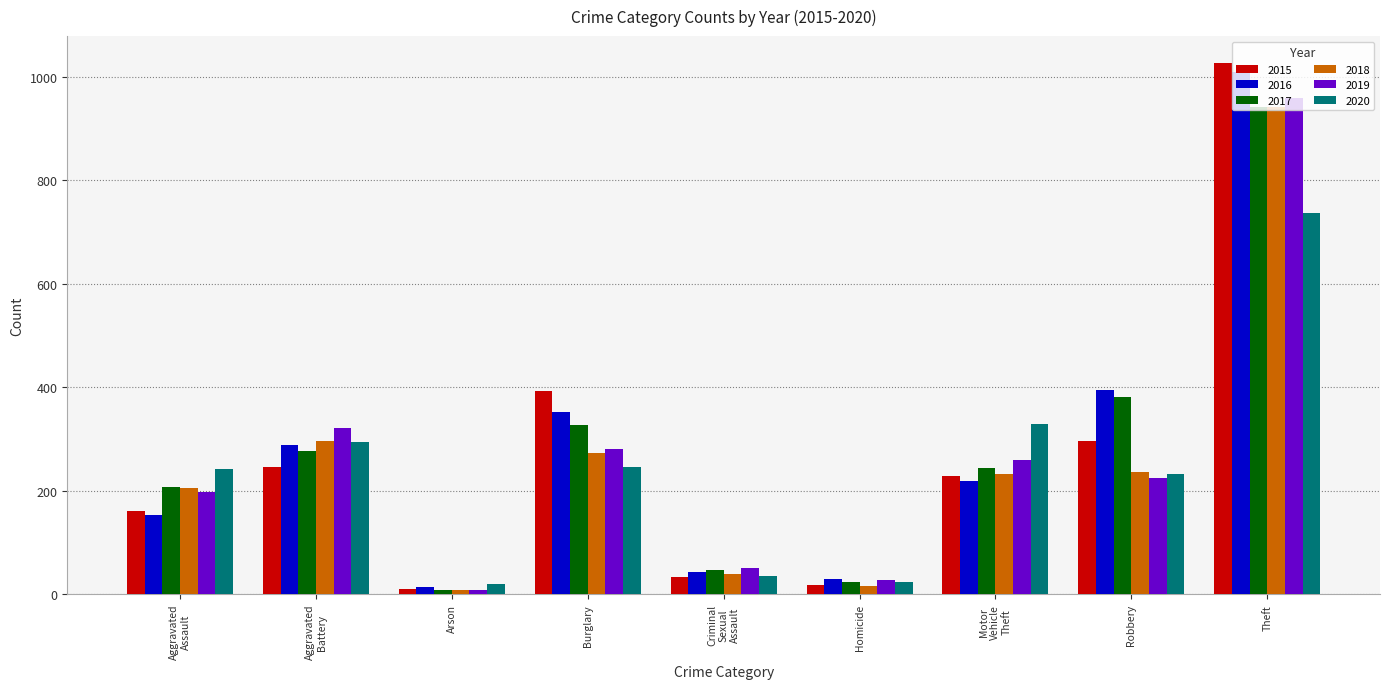

Which series changed the most between Burglary and Theft?

2019